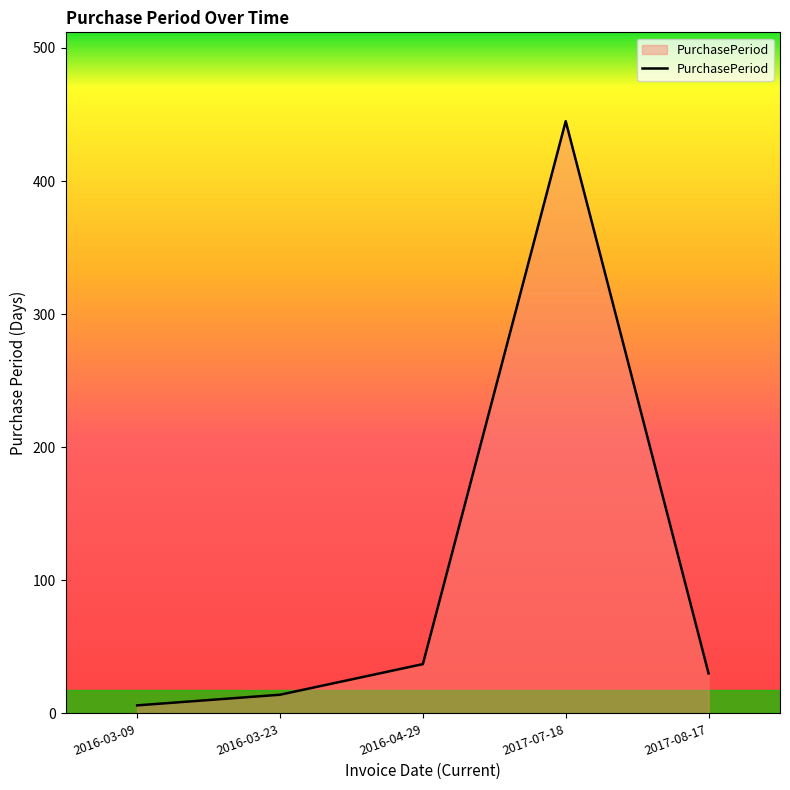

The chart shows a value of 30 at 2017-08-17. True or false?

True